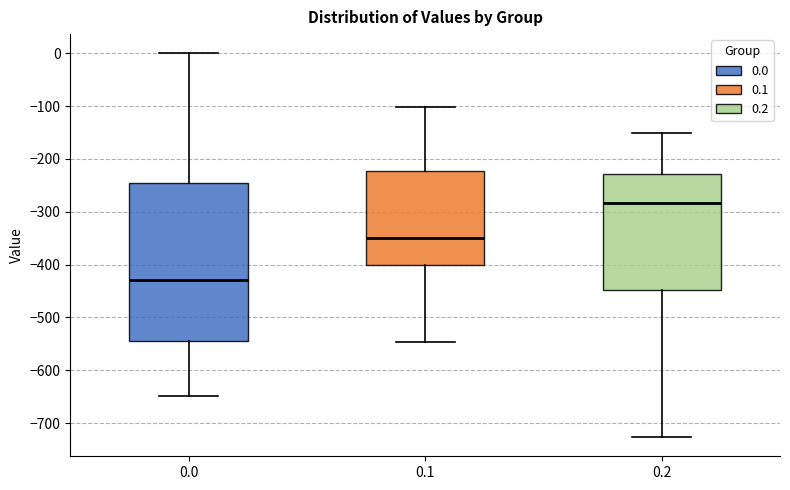

Reading left to right, read every box against the y-axis: the position of its median line, the range the box covers, and the ends of its whiskers. The values are not printed on the chart, so give them approximately, as read against the axis.

0.0: median -430, box -540 to -250, whiskers -650 to 0
0.1: median -350, box -400 to -220, whiskers -550 to -100
0.2: median -280, box -450 to -230, whiskers -730 to -150